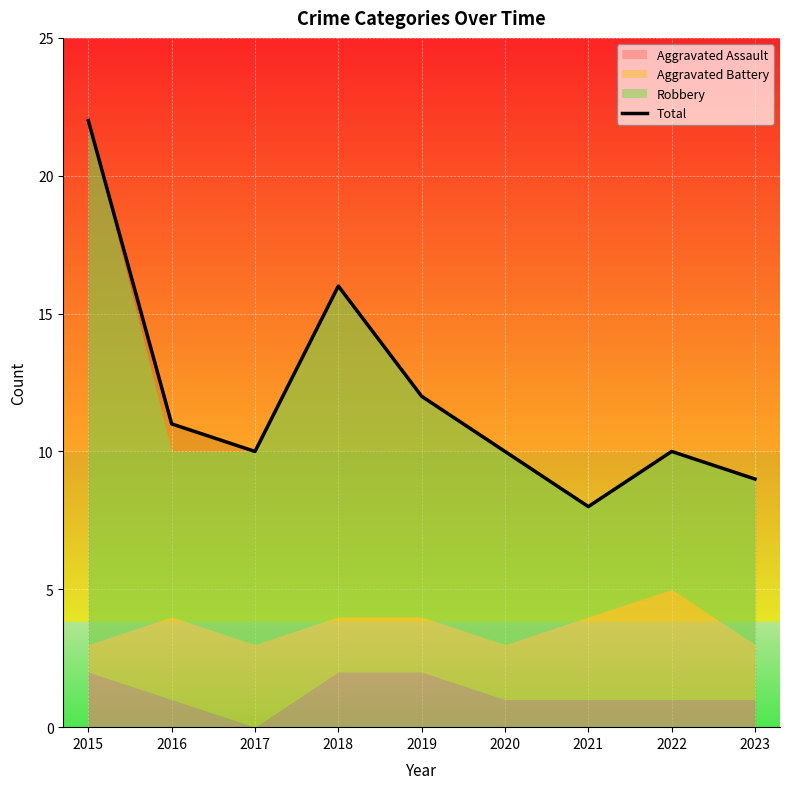

List the labels in order of value, largest first.

2015, 2018, 2019, 2016, 2017, 2020, 2022, 2023, 2021